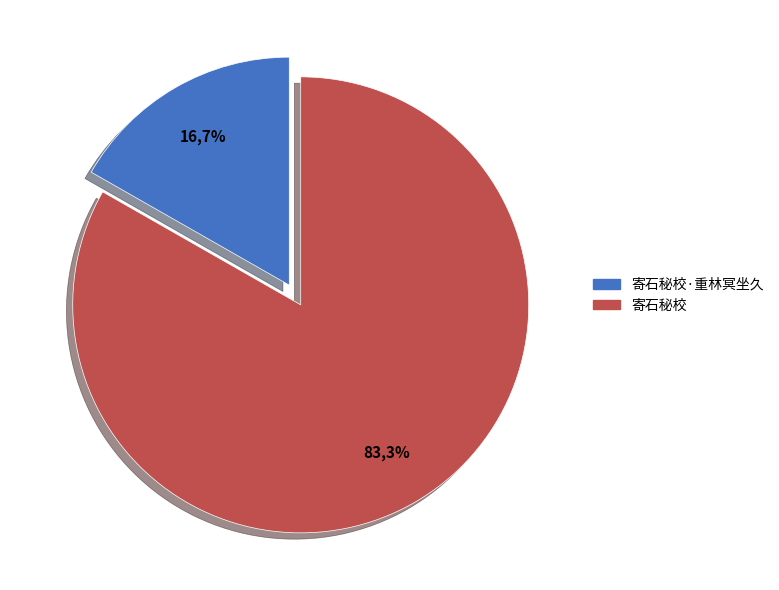

To the nearest percent, what percentage of the pie is 寄石秘校?

83%